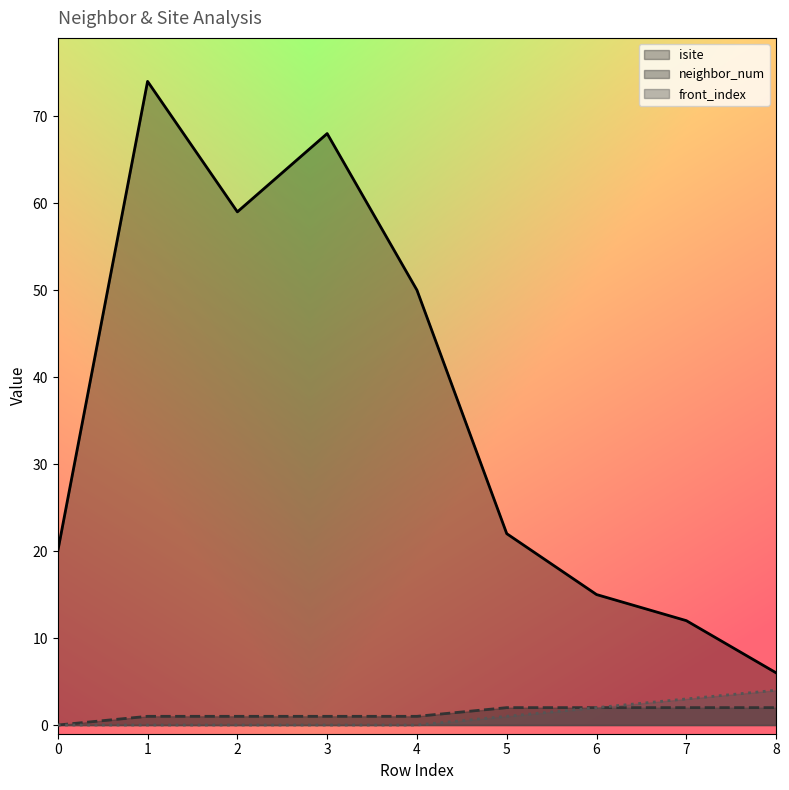

What is the total value across all series at 1?

75